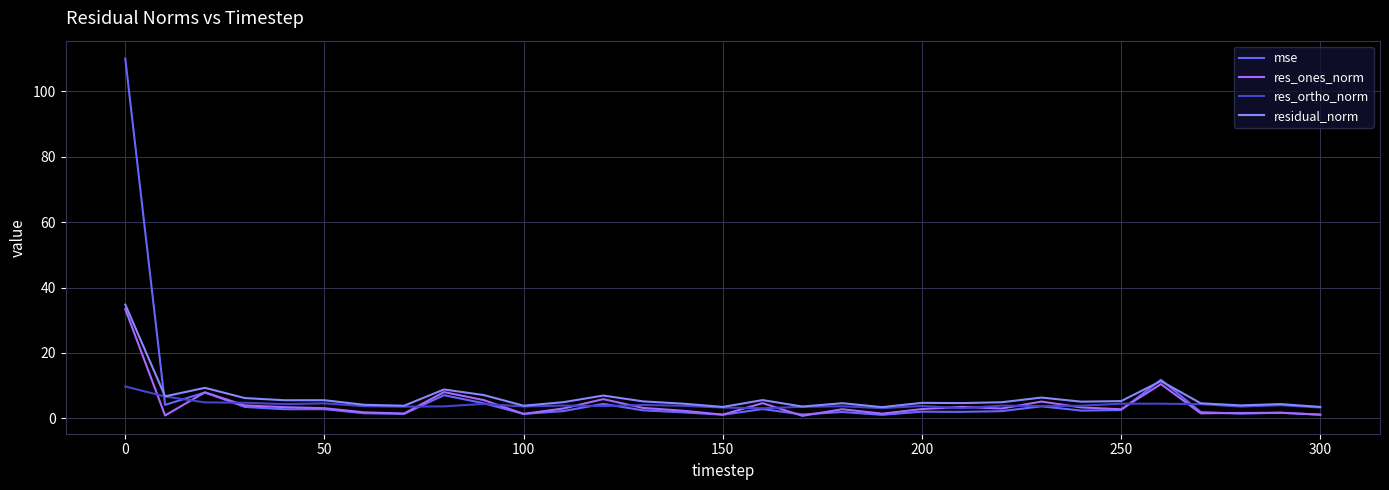

Which series has the widest spread of values?

mse